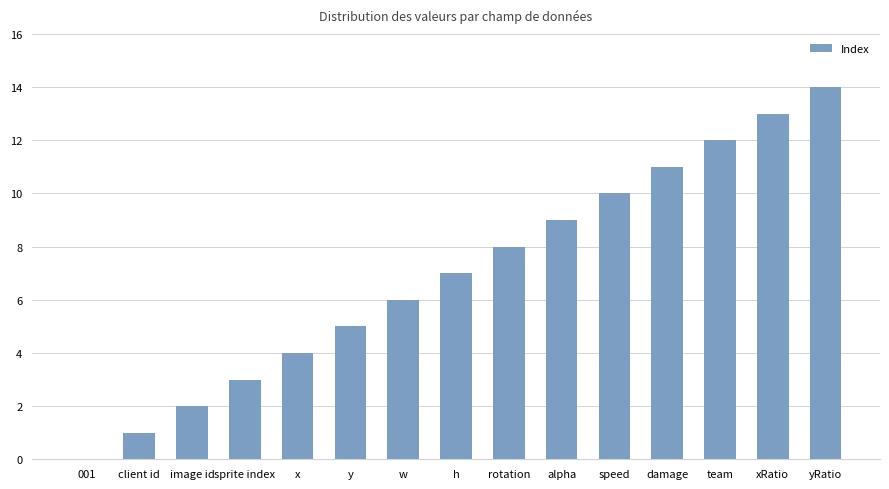

Reading left to right, extract all data points from this chart.

001=0	client id=1	image id=2	sprite index=3	x=4	y=5	w=6	h=7	rotation=8	alpha=9	speed=10	damage=11	team=12	xRatio=13	yRatio=14